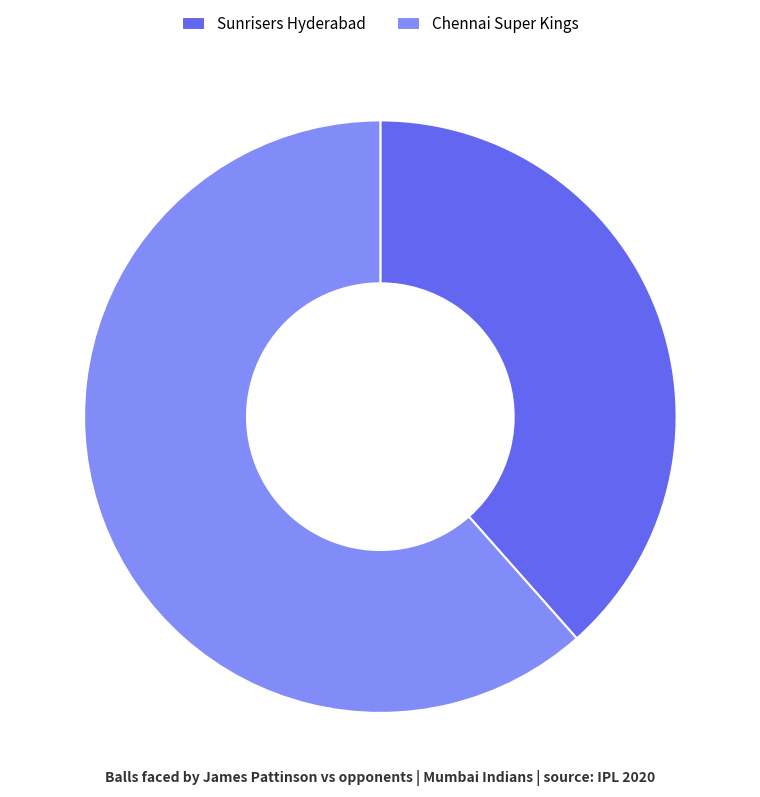

Which category has the smallest portion of the pie?

Sunrisers Hyderabad